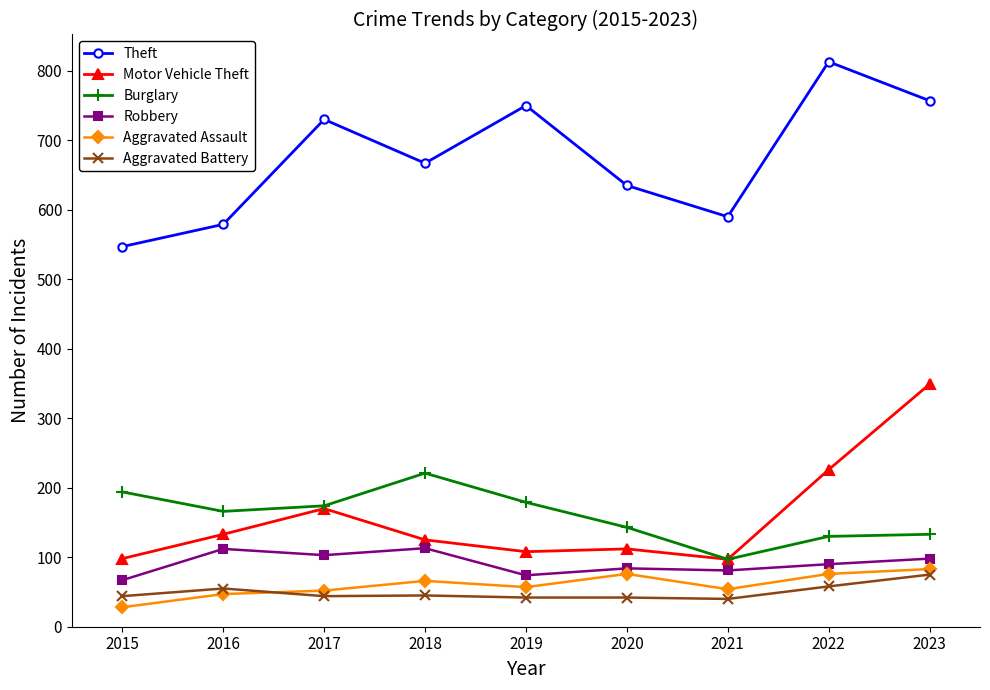

Is the value of Aggravated Assault at 2022 greater than the value of Motor Vehicle Theft at 2018?

No